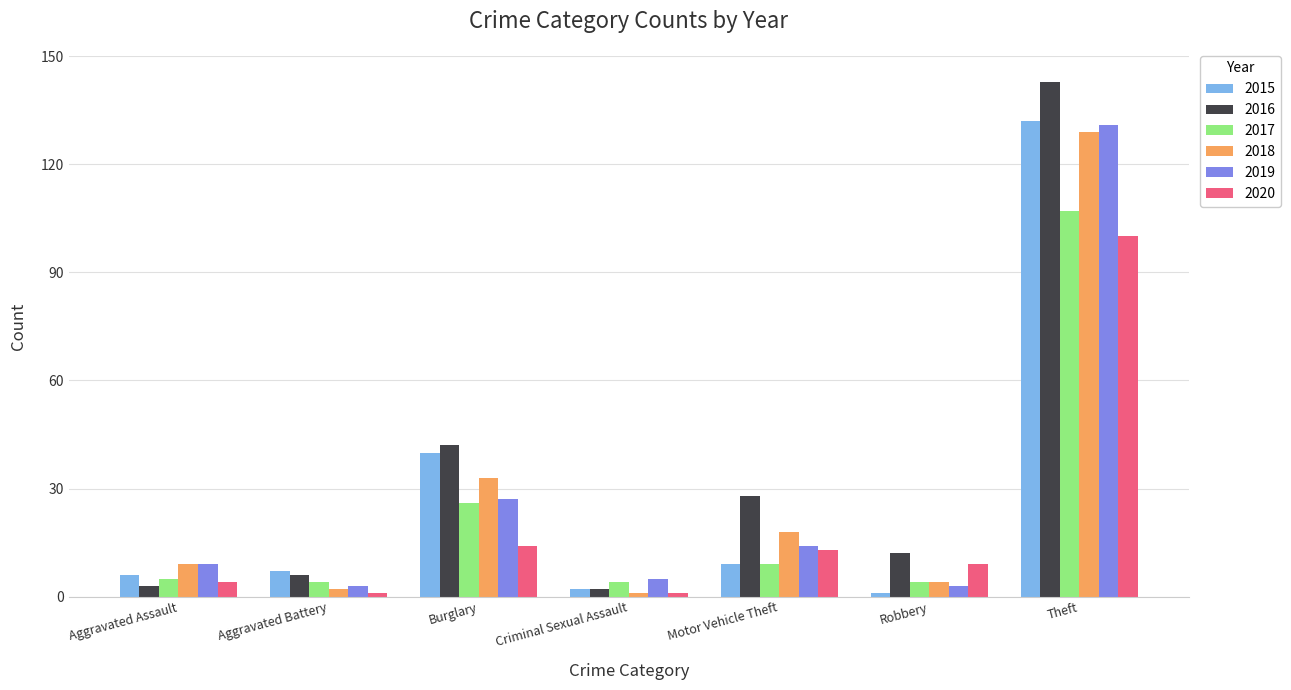

At which label is 2015 closest to 66?

Burglary